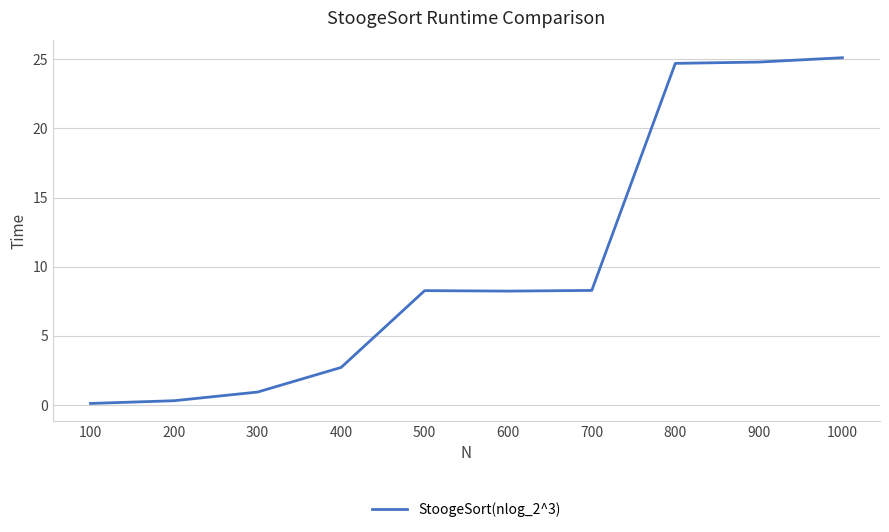

What is the greatest value displayed?

25.1